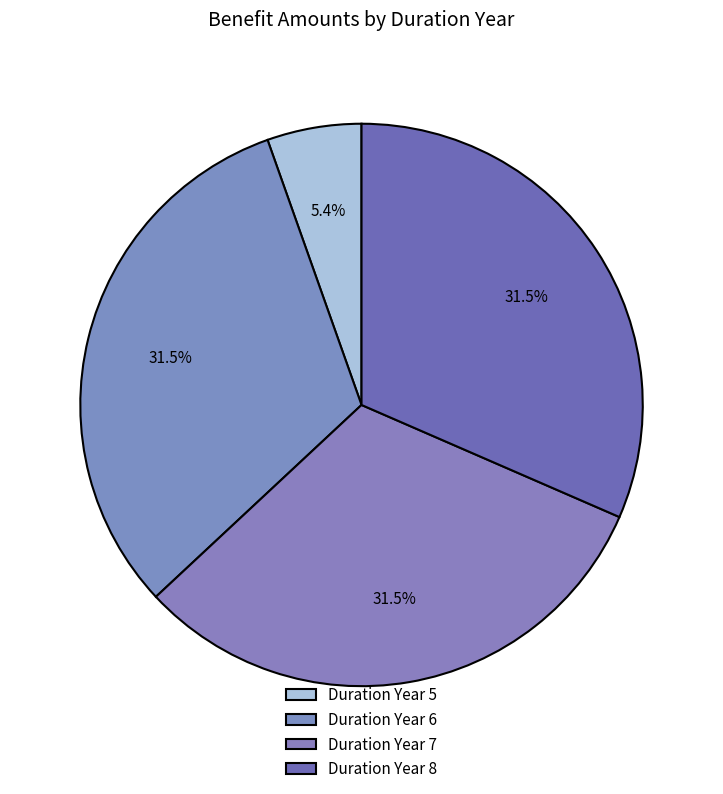

How many segments does this pie chart have?

4